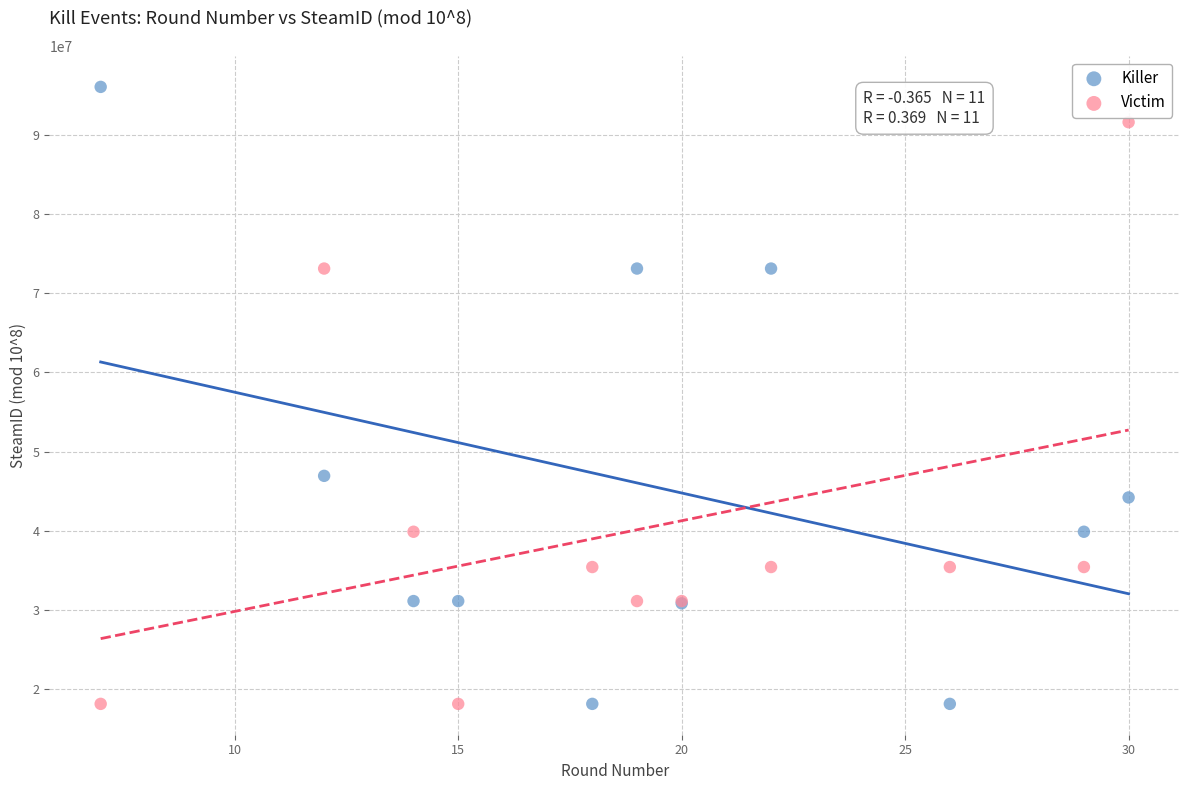

What are all the series names shown in the legend?

Killer, Victim